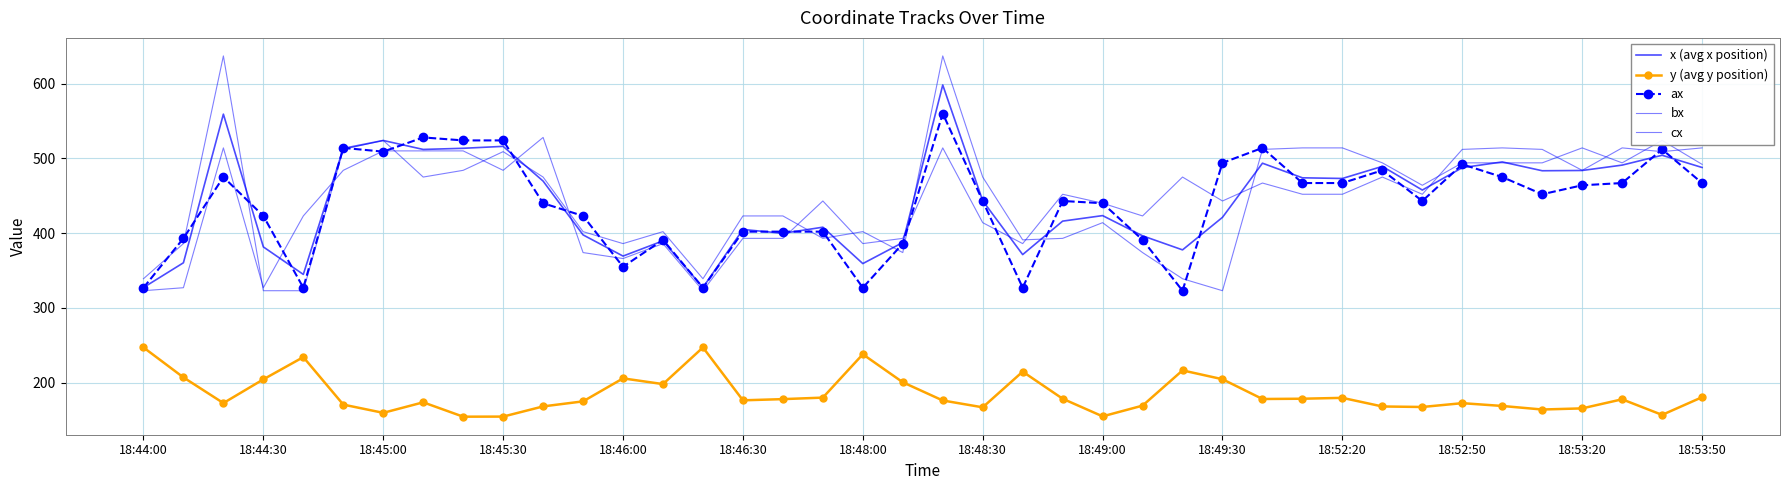

How many lines are shown in the chart?

5